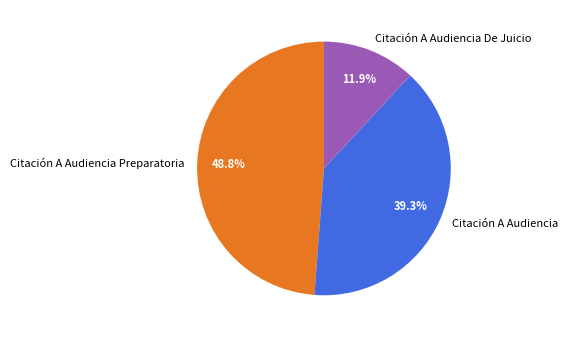

Does Citación A Audiencia De Juicio account for over 50% of the chart?

No